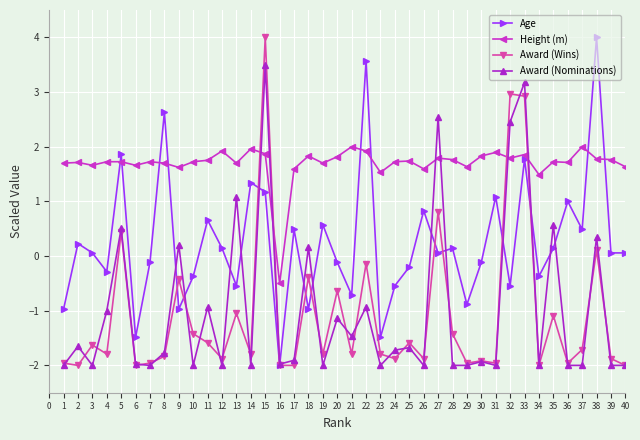

Which category has the highest value in the Award (Nominations) series?

15